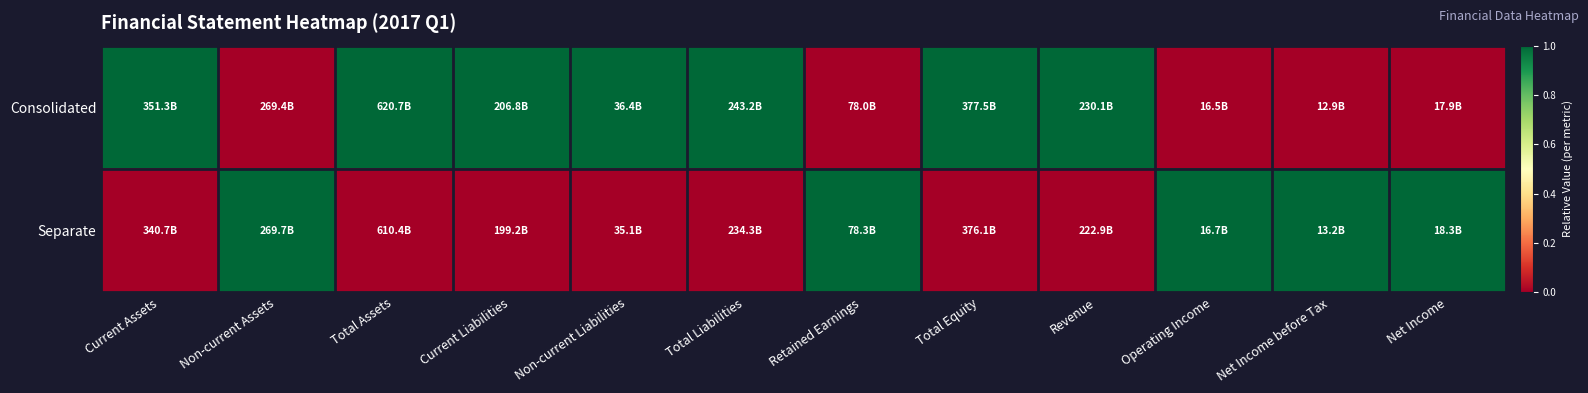

What is the difference between the highest and lowest values at Net Income before Tax?

1